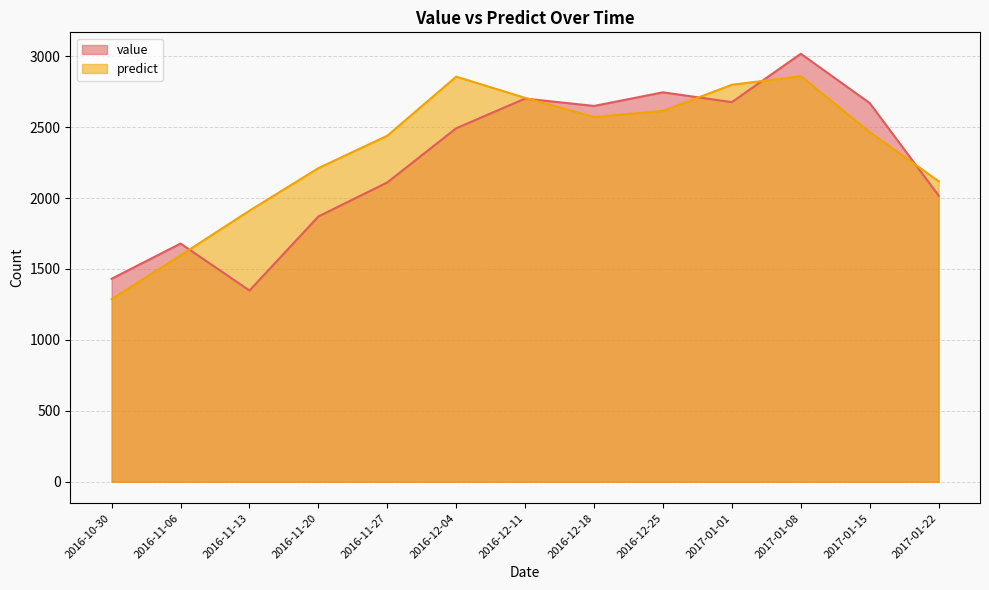

Reading right to left, extract all data points from this chart.

value: 2017.0	2669.0	3017.0	2676.0	2745.0	2649.0	2701.0	2492.0	2110.0	1870.0	1348.0	1679.0	1431.0
predict: 2118.5	2464.4	2858.7	2798.3	2614.2	2571.6	2706.1	2855.6	2439.2	2210.7	1910.8	1596.0	1287.4